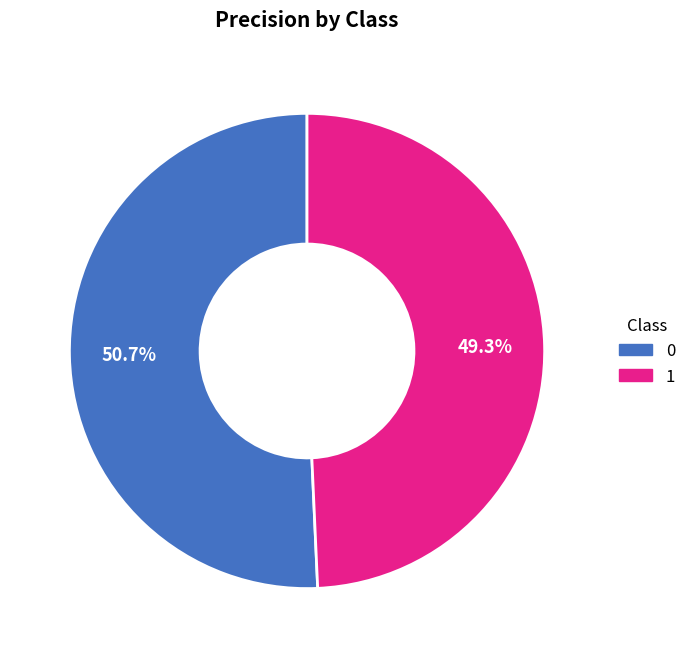

Rank the categories by value from highest to lowest.

0, 1